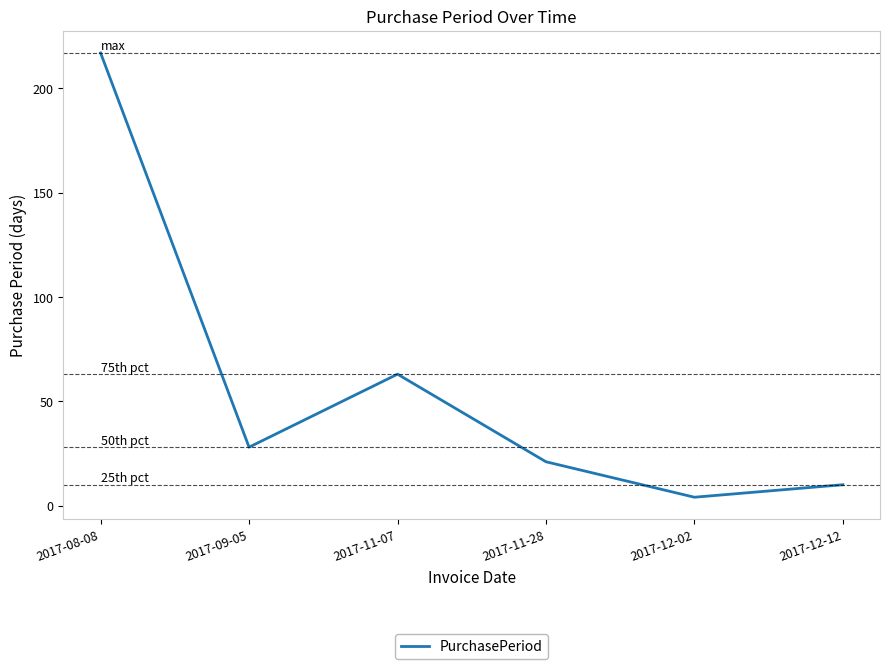

What is the minimum value shown in the chart?

4